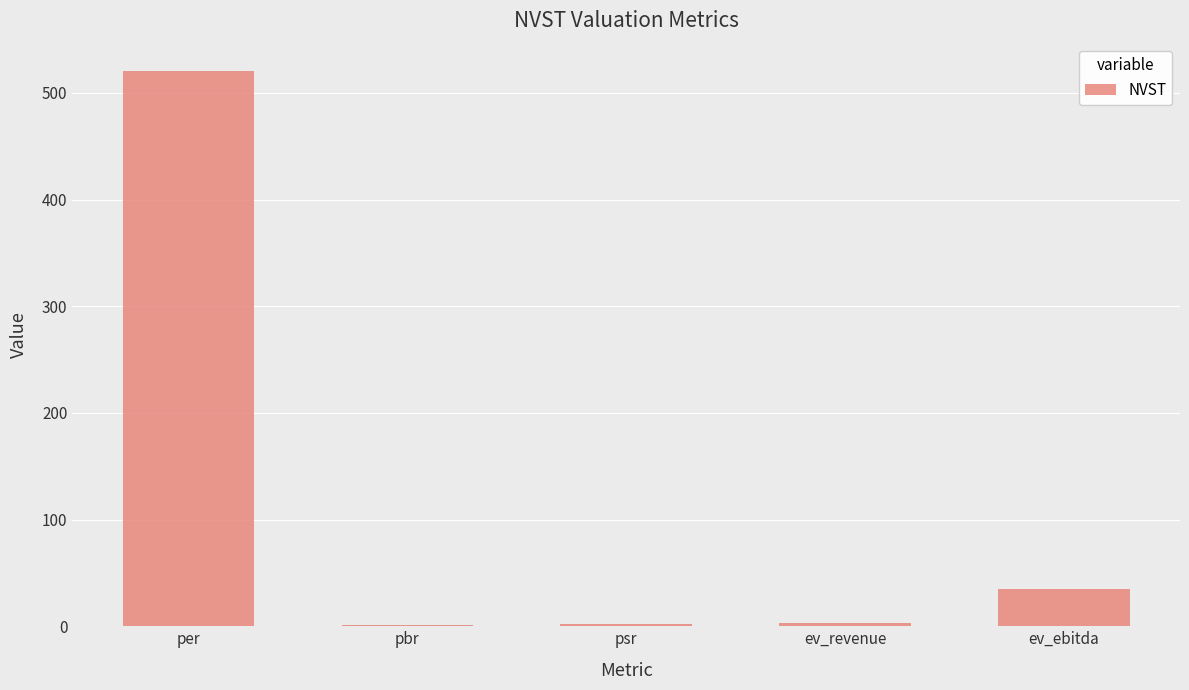

At which label is the value closest to 260?

ev_ebitda